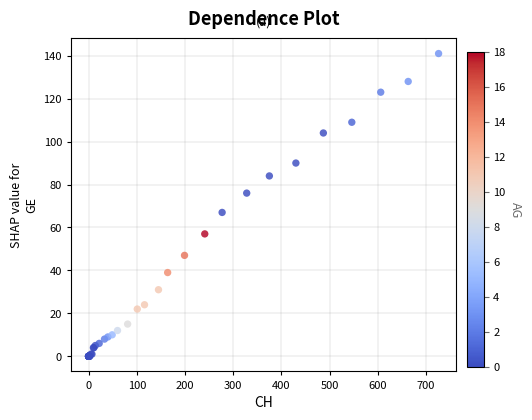

What Y value in the scatter plot is closest to 70?

67